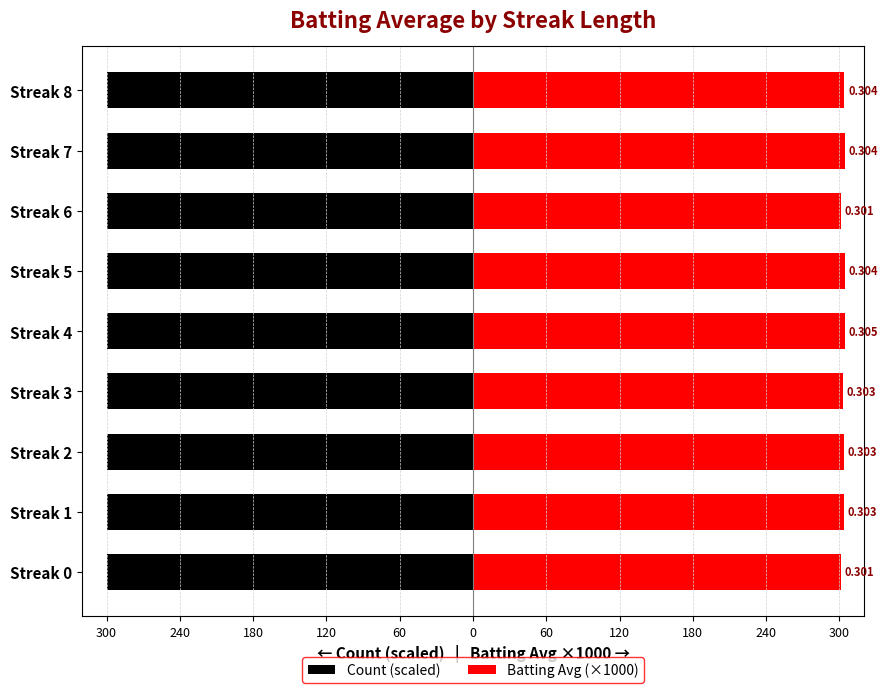

What are all the series names shown in the legend?

Count (scaled), Batting Avg (×1000)